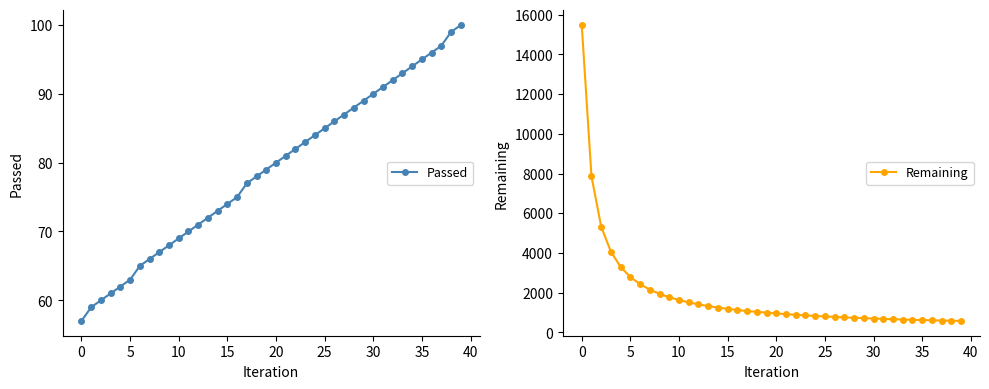

Is the value of Passed at 35 greater than the value of Remaining at 24?

No